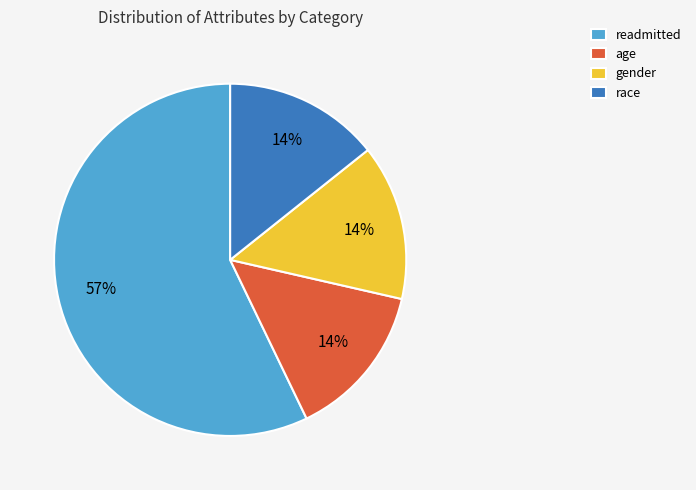

The readmitted slice represents 57% of the pie. True or false?

True